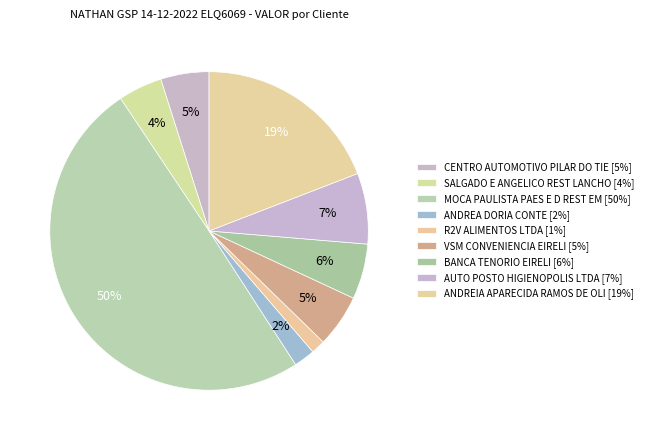

What portion of the pie excludes AUTO POSTO HIGIENOPOLIS LTDA?

92.8%